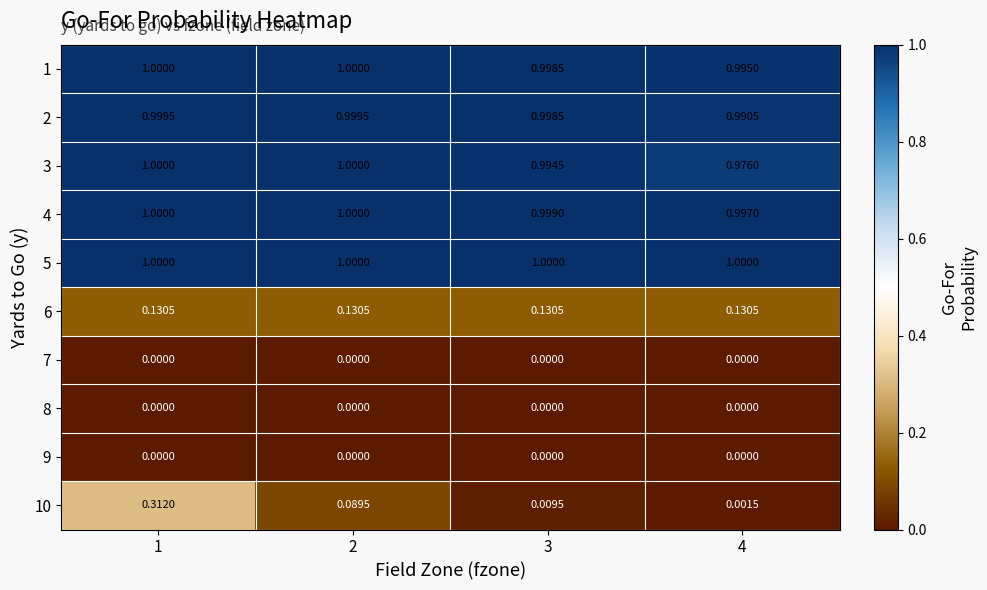

At which category is the sum across all series the highest?

1